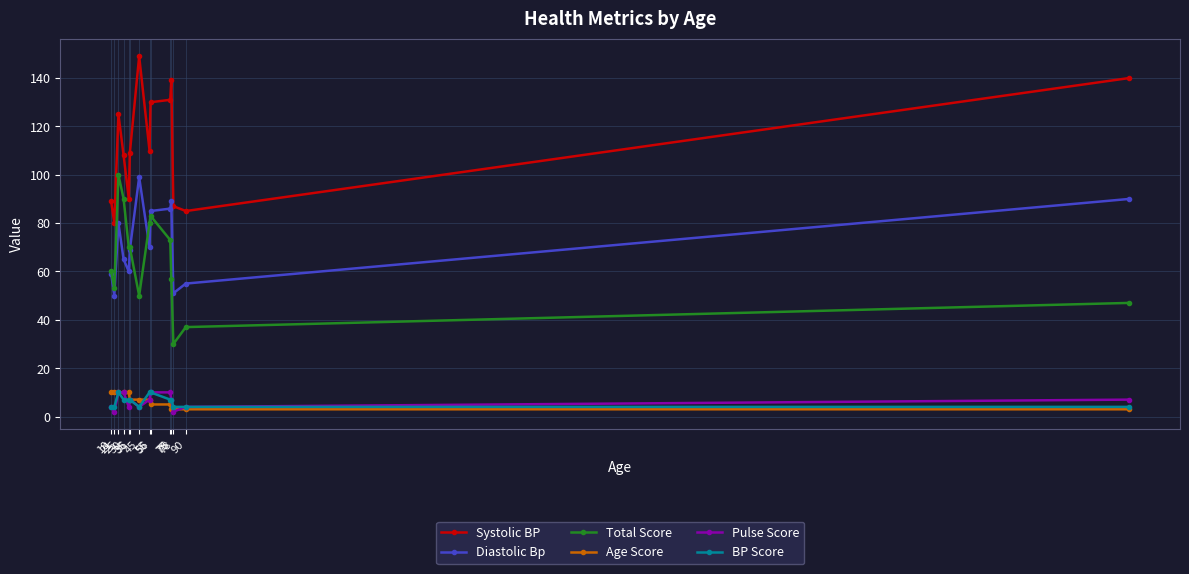

What is the maximum value for Pulse Score?

10